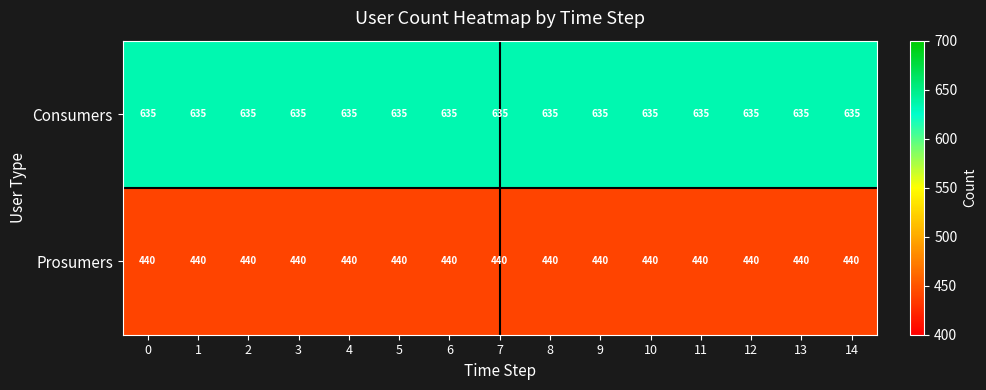

What is the difference between the highest and lowest values at 4?

195